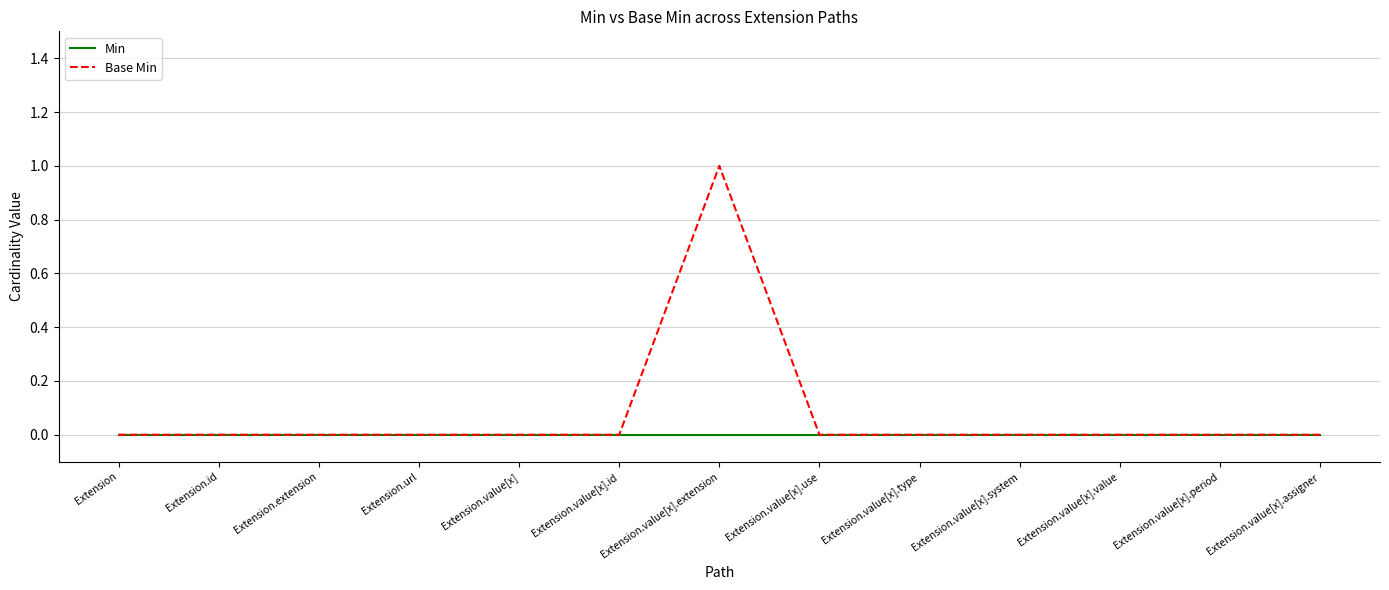

What is the sum of all Base Min values?

1